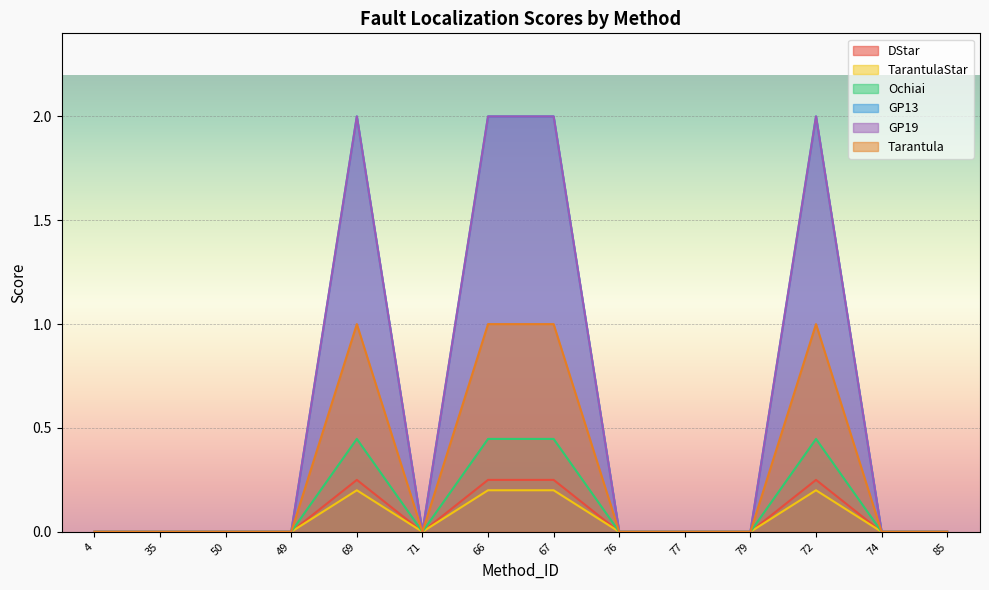

True or false: Tarantula and DStar cross at least once.

False